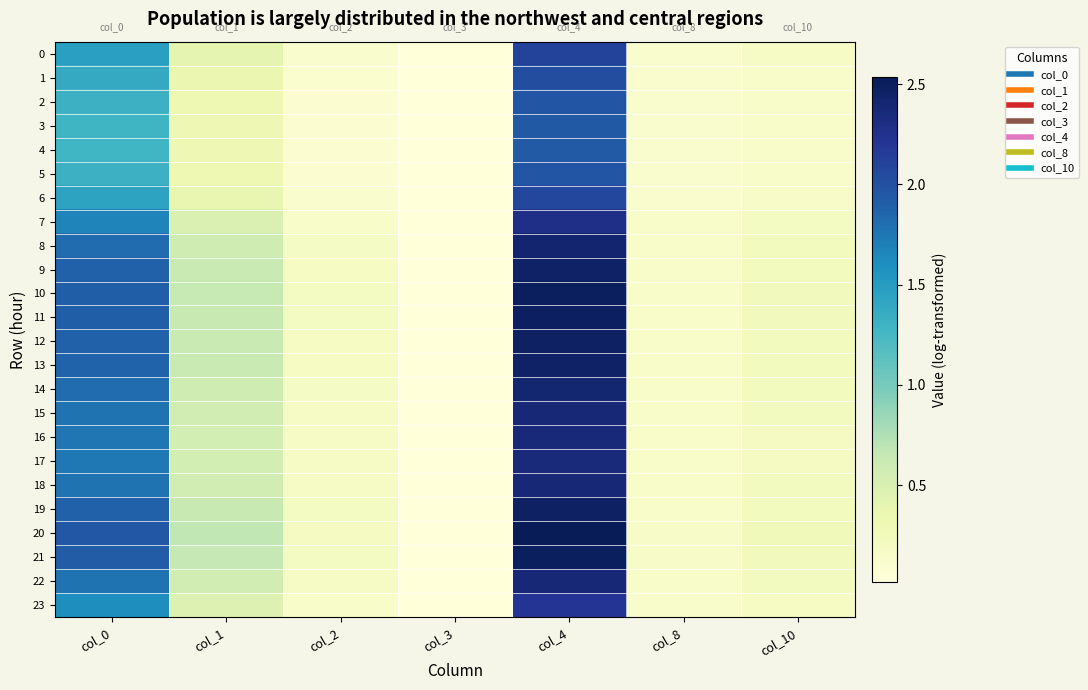

Reading left to right, transcribe all the data shown in this chart.

0: col_0=1.5	col_1=0.4	col_2=0.1	col_3=0.0	col_4=2.1	col_8=0.1	col_10=0.2
1: col_0=1.4	col_1=0.3	col_2=0.1	col_3=0.0	col_4=2.0	col_8=0.1	col_10=0.2
2: col_0=1.3	col_1=0.3	col_2=0.1	col_3=0.0	col_4=2.0	col_8=0.1	col_10=0.1
3: col_0=1.3	col_1=0.3	col_2=0.1	col_3=0.0	col_4=1.9	col_8=0.1	col_10=0.1
4: col_0=1.3	col_1=0.3	col_2=0.1	col_3=0.0	col_4=1.9	col_8=0.1	col_10=0.1
5: col_0=1.3	col_1=0.3	col_2=0.1	col_3=0.0	col_4=2.0	col_8=0.1	col_10=0.1
6: col_0=1.4	col_1=0.4	col_2=0.1	col_3=0.0	col_4=2.1	col_8=0.1	col_10=0.2
7: col_0=1.7	col_1=0.5	col_2=0.1	col_3=0.0	col_4=2.3	col_8=0.1	col_10=0.2
8: col_0=1.8	col_1=0.6	col_2=0.2	col_3=0.0	col_4=2.4	col_8=0.1	col_10=0.2
9: col_0=1.9	col_1=0.6	col_2=0.2	col_3=0.0	col_4=2.5	col_8=0.2	col_10=0.2
10: col_0=1.9	col_1=0.6	col_2=0.2	col_3=0.0	col_4=2.5	col_8=0.2	col_10=0.2
11: col_0=1.9	col_1=0.6	col_2=0.2	col_3=0.0	col_4=2.5	col_8=0.2	col_10=0.2
12: col_0=1.9	col_1=0.6	col_2=0.2	col_3=0.0	col_4=2.5	col_8=0.2	col_10=0.2
13: col_0=1.9	col_1=0.6	col_2=0.2	col_3=0.0	col_4=2.5	col_8=0.2	col_10=0.2
14: col_0=1.8	col_1=0.6	col_2=0.2	col_3=0.0	col_4=2.4	col_8=0.1	col_10=0.2
15: col_0=1.8	col_1=0.6	col_2=0.2	col_3=0.0	col_4=2.4	col_8=0.1	col_10=0.2
16: col_0=1.7	col_1=0.5	col_2=0.2	col_3=0.0	col_4=2.4	col_8=0.1	col_10=0.2
17: col_0=1.7	col_1=0.5	col_2=0.2	col_3=0.0	col_4=2.3	col_8=0.1	col_10=0.2
18: col_0=1.8	col_1=0.6	col_2=0.2	col_3=0.0	col_4=2.4	col_8=0.1	col_10=0.2
19: col_0=1.9	col_1=0.6	col_2=0.2	col_3=0.0	col_4=2.5	col_8=0.2	col_10=0.2
20: col_0=2.0	col_1=0.7	col_2=0.2	col_3=0.0	col_4=2.5	col_8=0.2	col_10=0.3
21: col_0=1.9	col_1=0.6	col_2=0.2	col_3=0.0	col_4=2.5	col_8=0.2	col_10=0.2
22: col_0=1.8	col_1=0.6	col_2=0.2	col_3=0.0	col_4=2.4	col_8=0.1	col_10=0.2
23: col_0=1.6	col_1=0.5	col_2=0.1	col_3=0.0	col_4=2.2	col_8=0.1	col_10=0.2